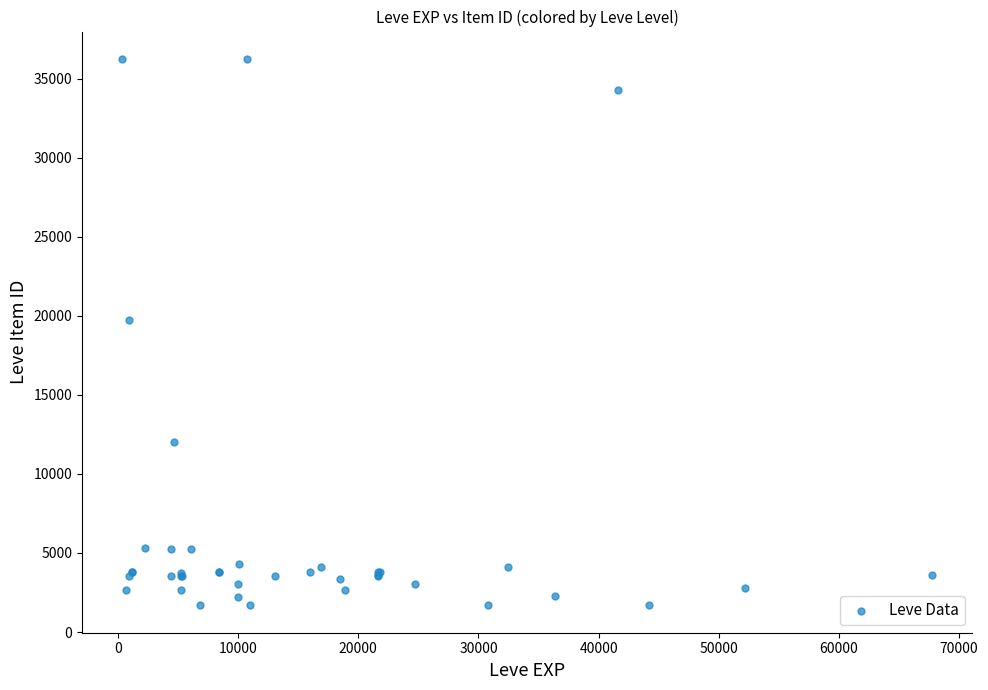

What Y value in the scatter plot is closest to 18967?

19744